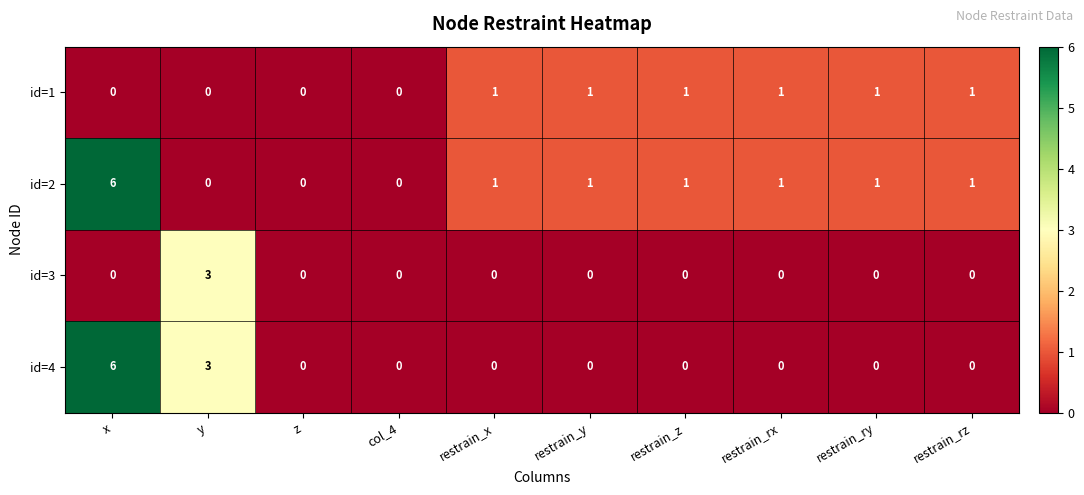

What is the total value across all series at x?

12